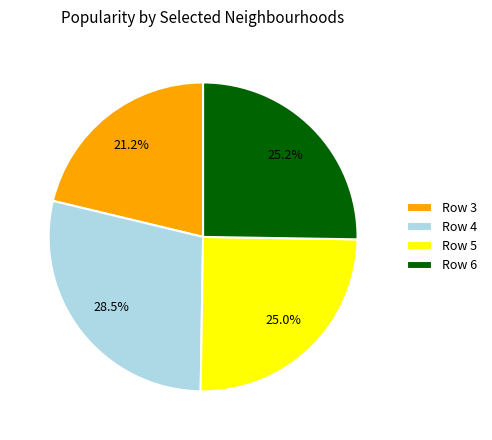

Count the number of slices in the pie.

4